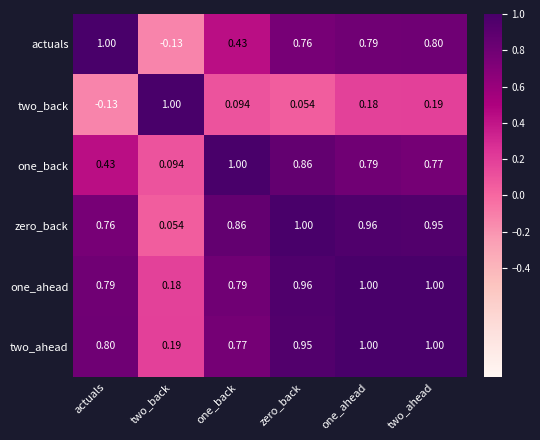

How many values in the two_back series exceed 0?

5